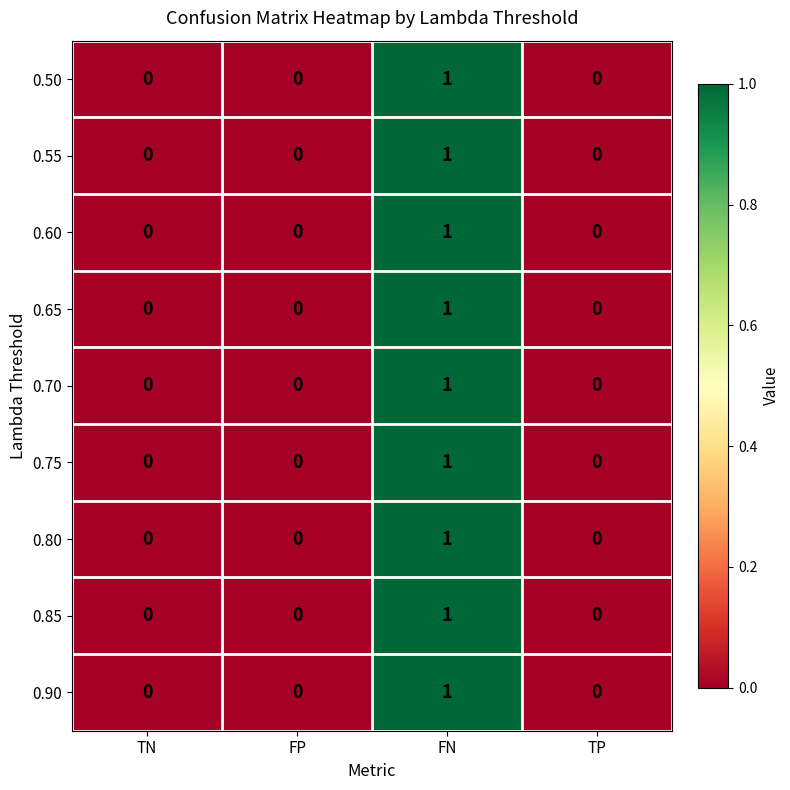

Is it true that 0.70 equals 0 at FP?

True